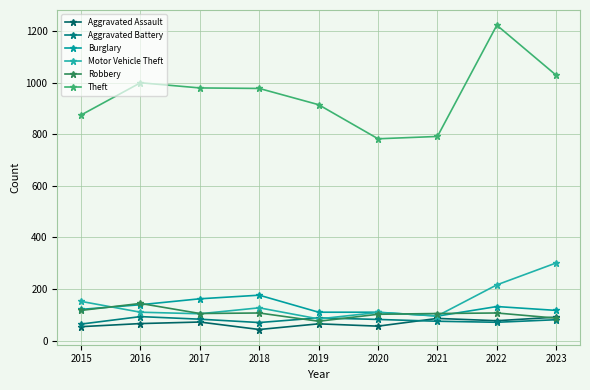

How many distinct data groups are displayed?

6